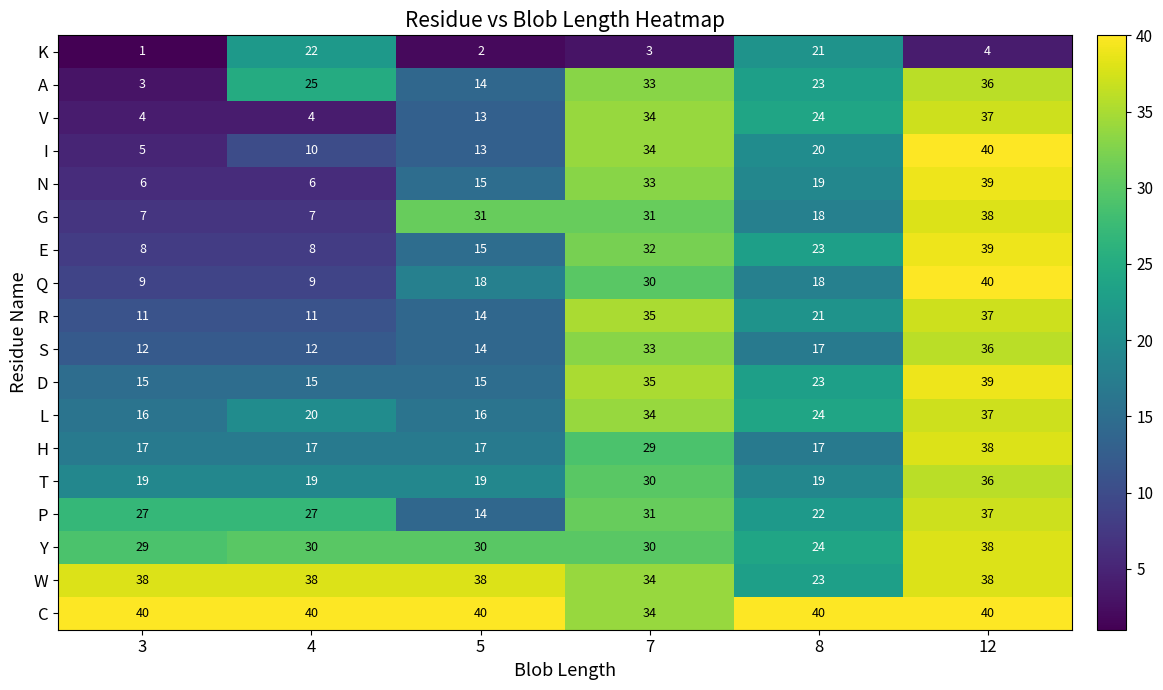

Where is W nearest to the value 30?

7